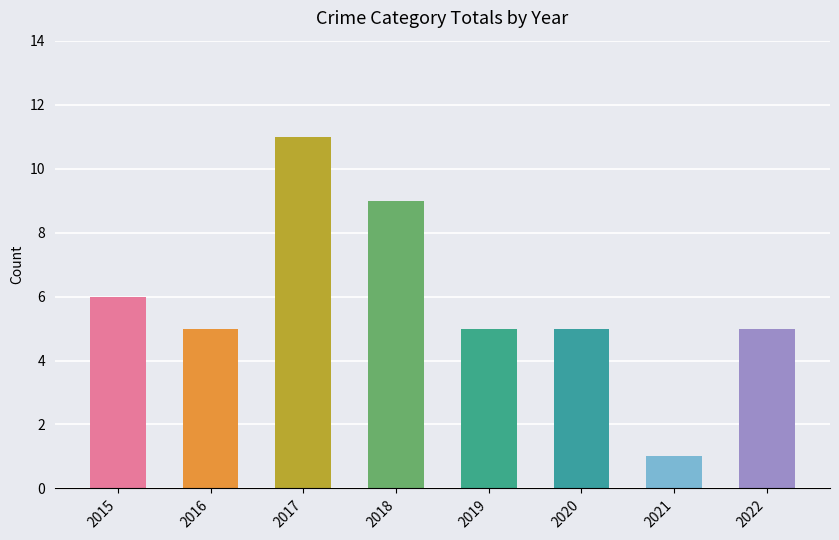

What is the change in value from 2020 to 2021?

-4